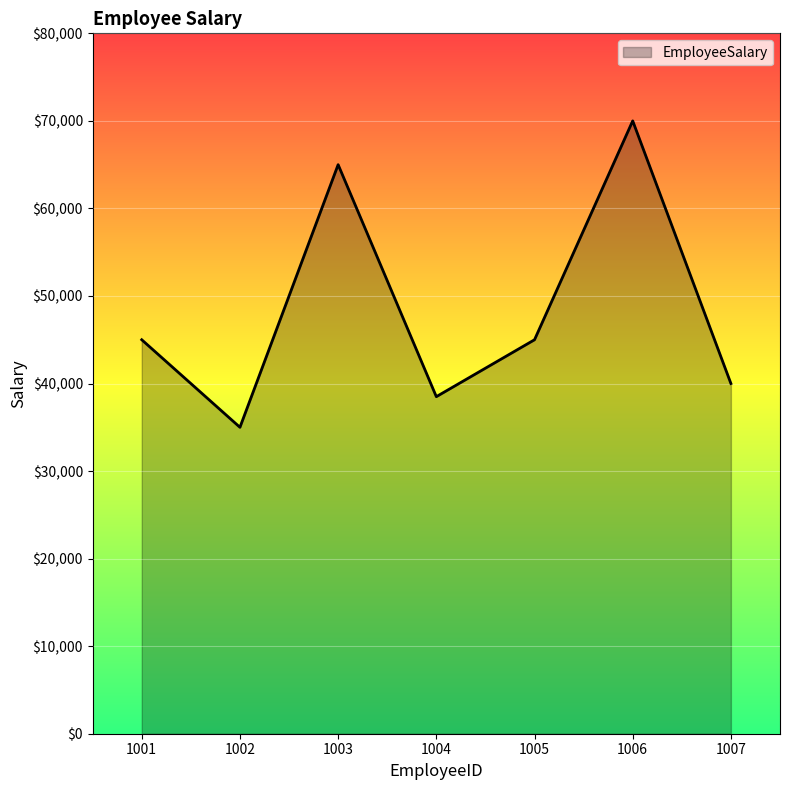

What is the difference between the values at 1005 and 1004?

6500